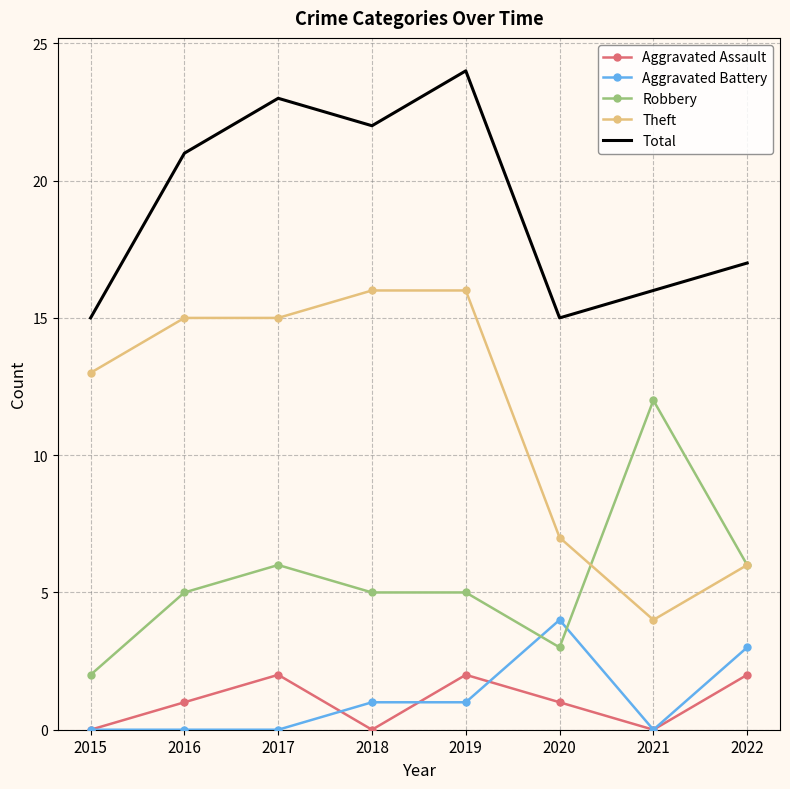

What is the difference between the Total values at 2018 and 2015?

7